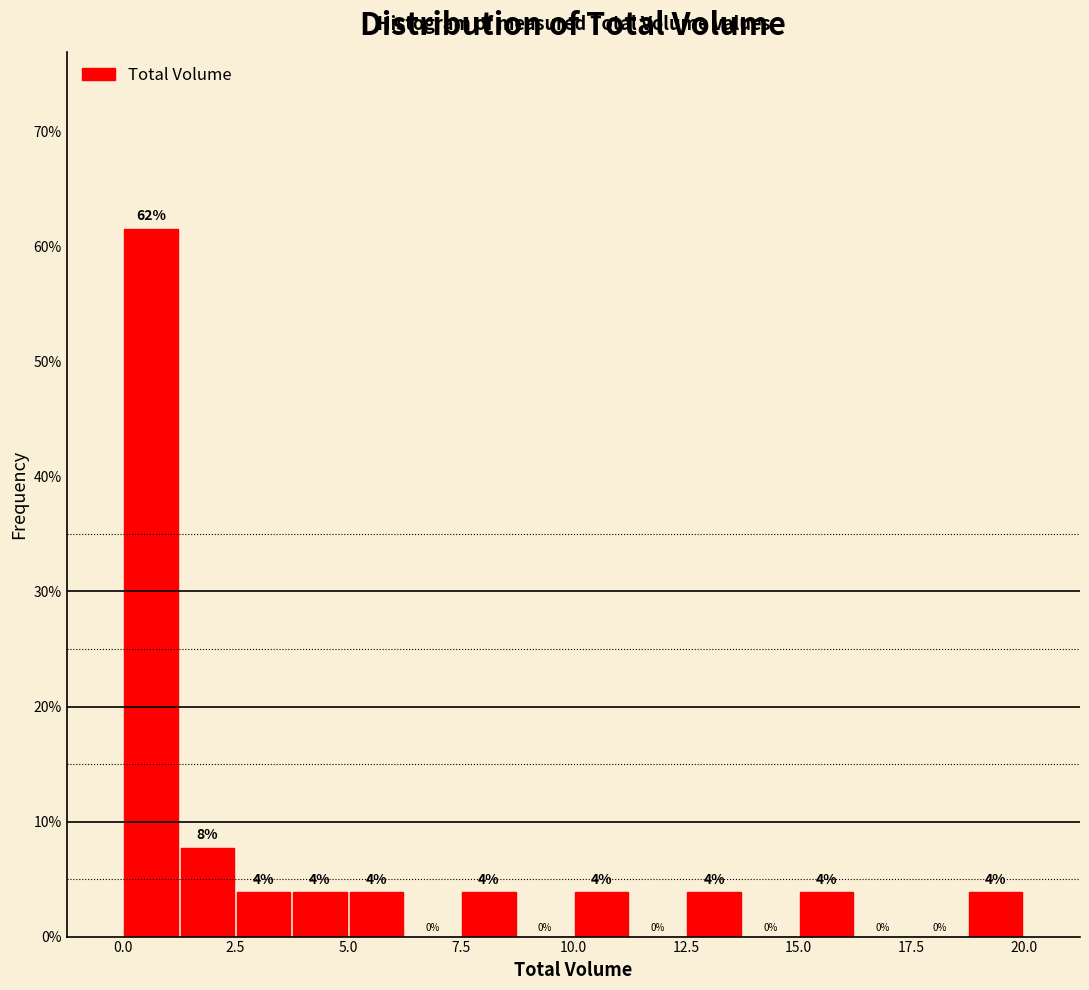

Around what value on the x-axis is the tallest bar? Give the approximate position of its centre, as read against the axis.

0.5